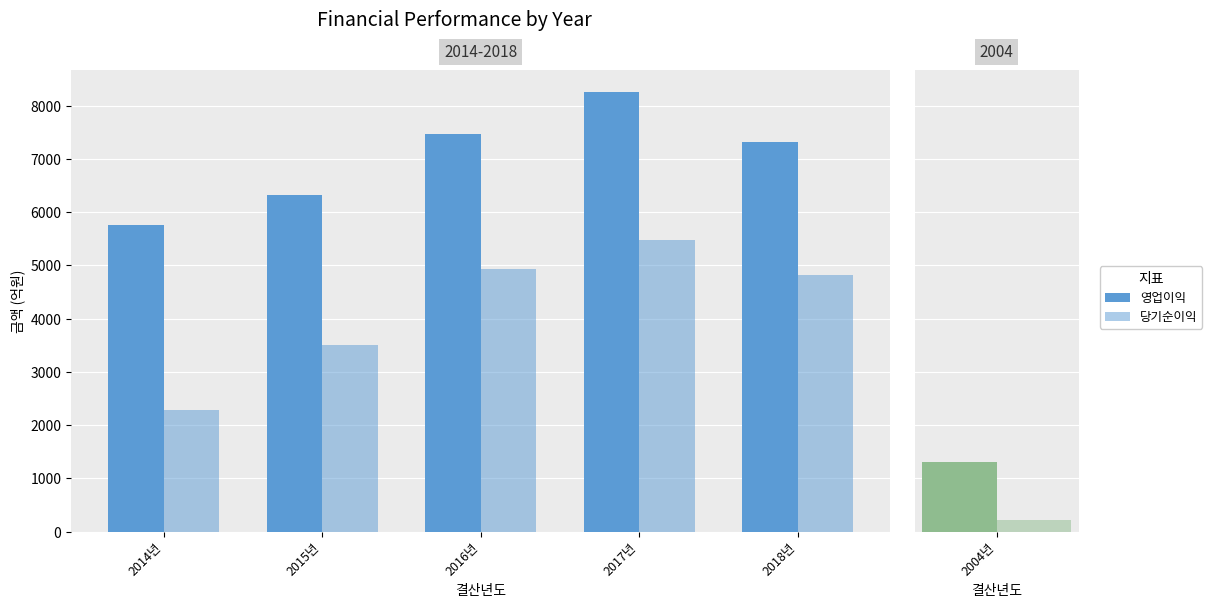

Is the value of 당기순이익 at 2014년 greater than the value of 영업이익 at 2018년?

No